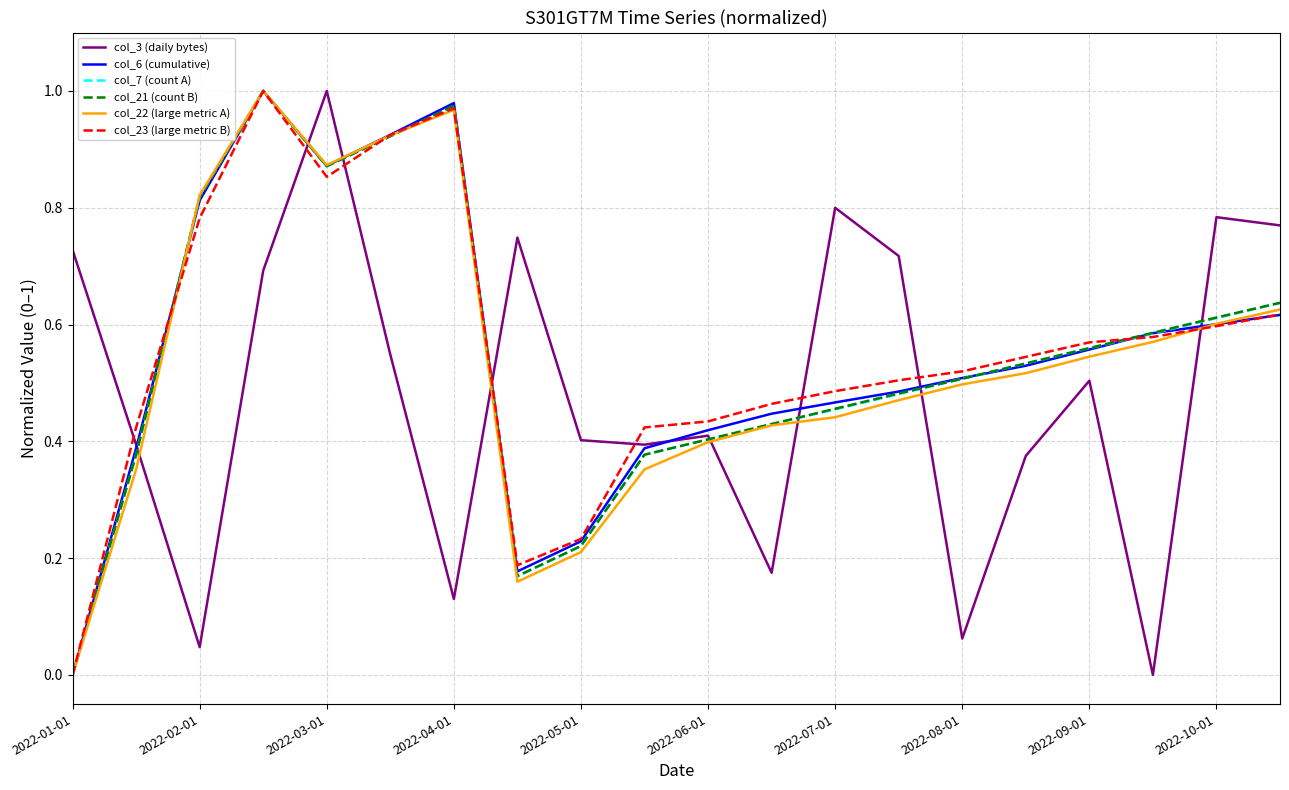

What is the maximum value for col_23 (large metric B)?

1.0